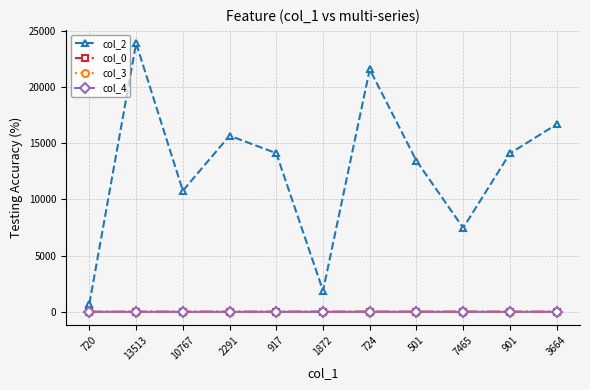

True or false: col_3 has more than 0 points higher than both neighbors.

True